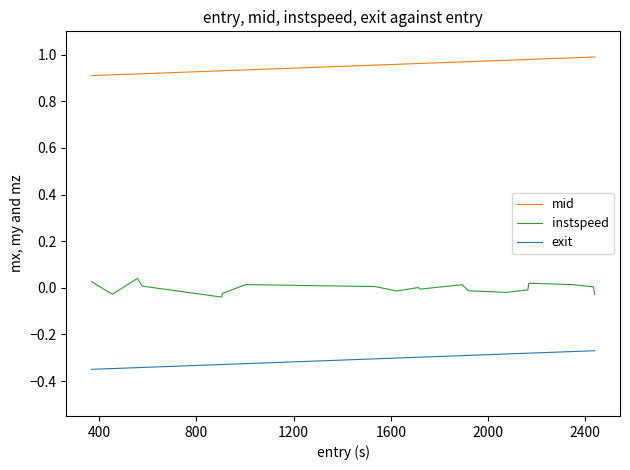

True or false: instspeed and exit cross at least once.

False